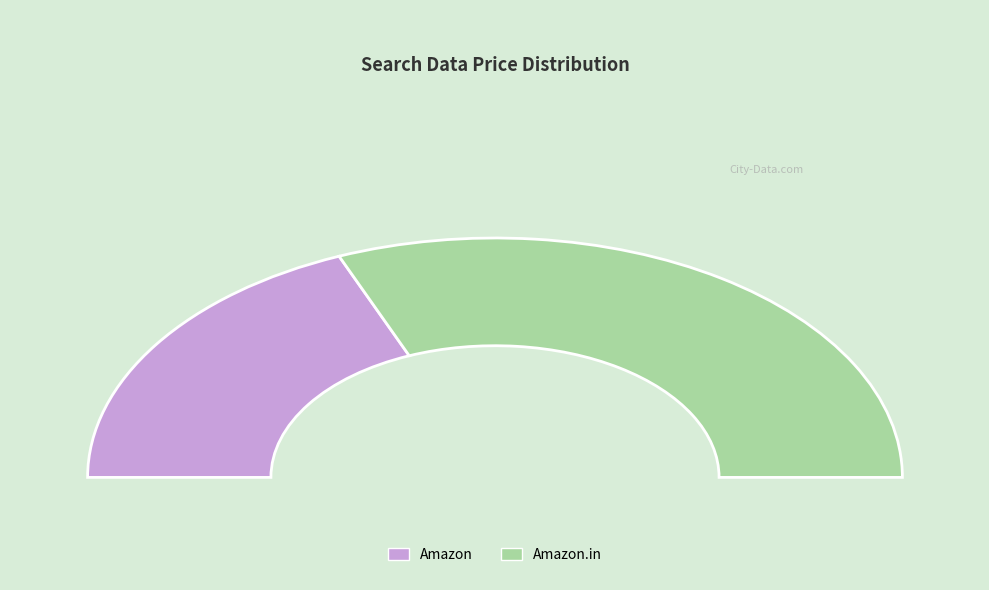

Does Amazon account for over 50% of the chart?

No